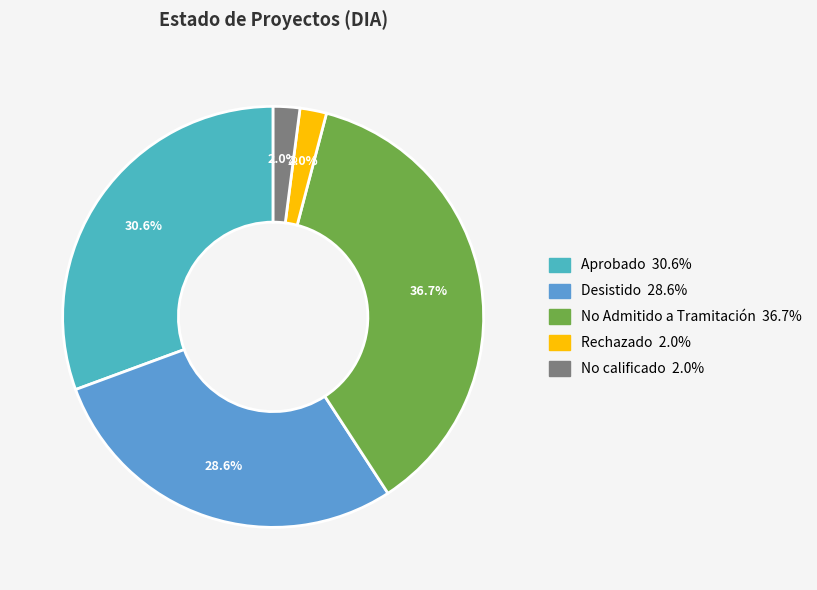

Count the number of slices in the pie.

5